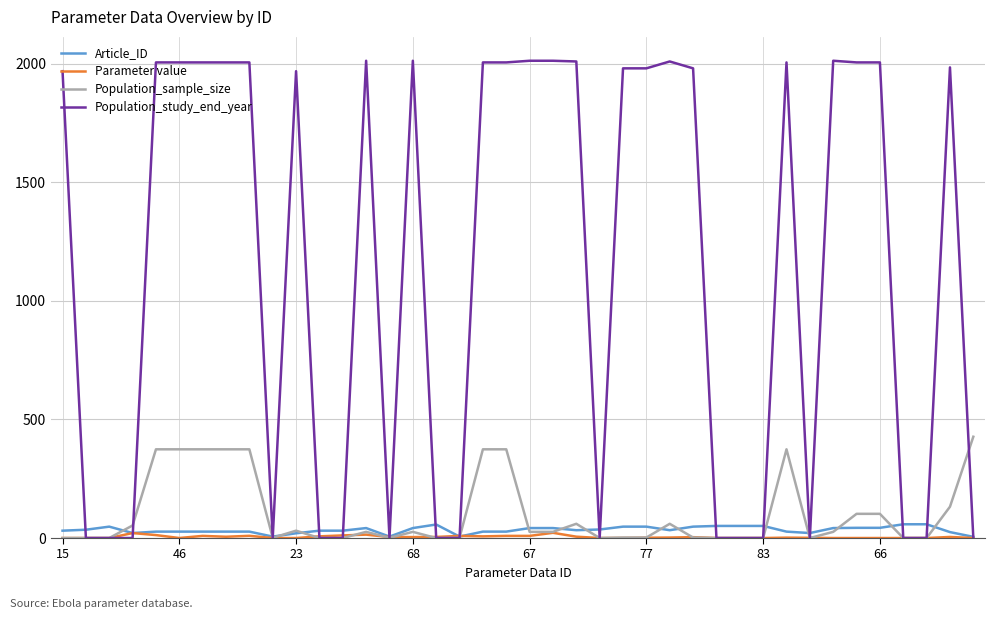

Which series has the largest range (max minus min)?

Population_study_end_year